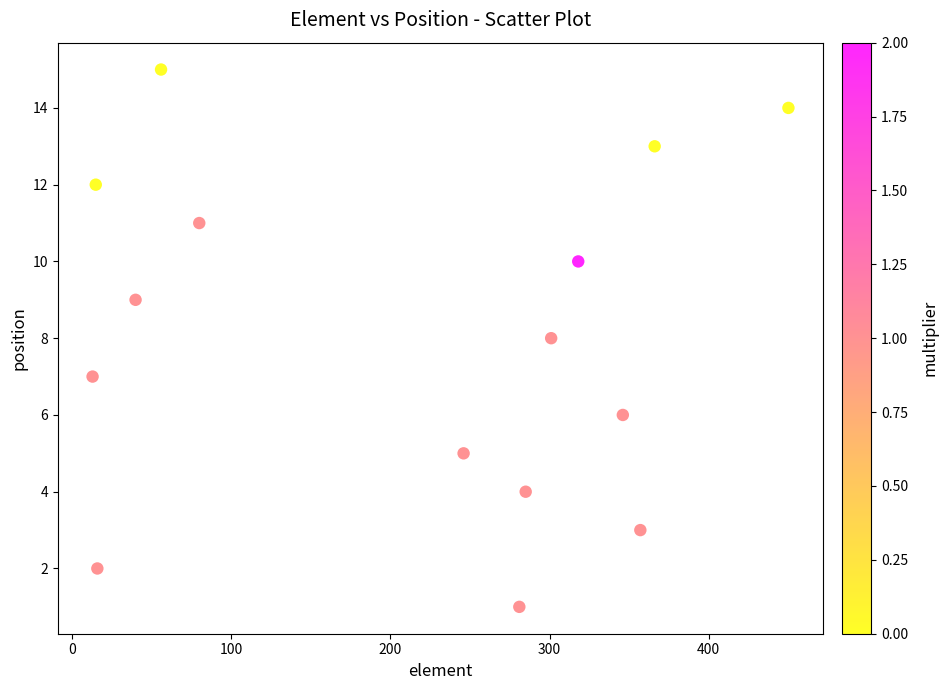

What is the range of Y values (max minus min)?

14